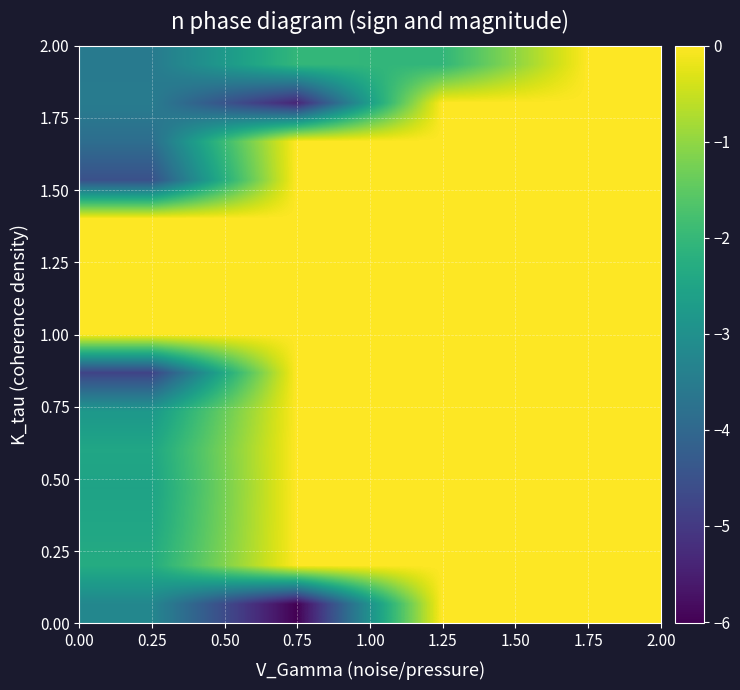

How many distinct data groups are displayed?

15